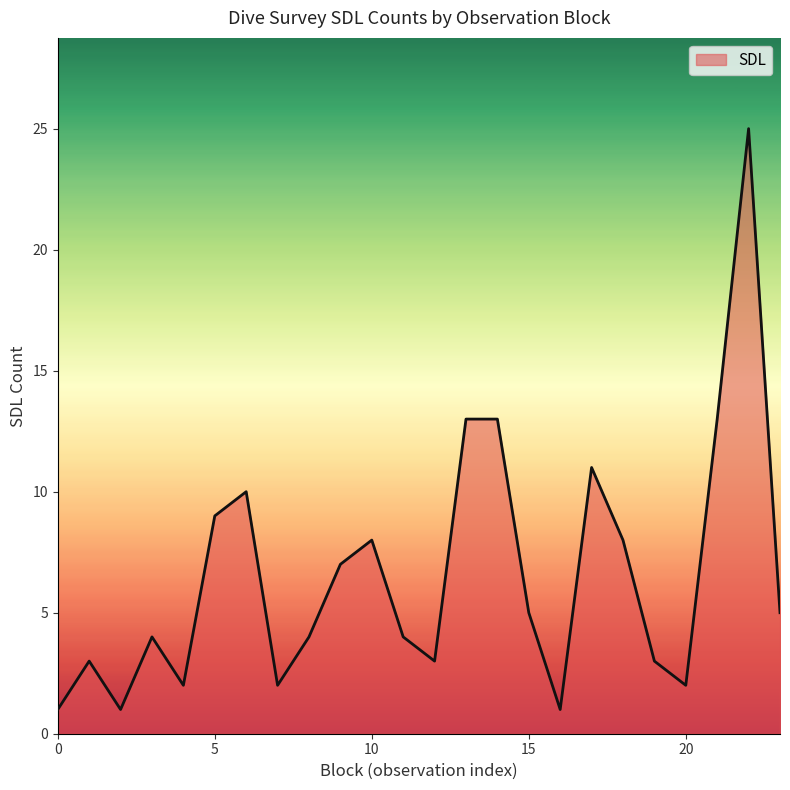

What is the difference between the maximum and minimum values?

24